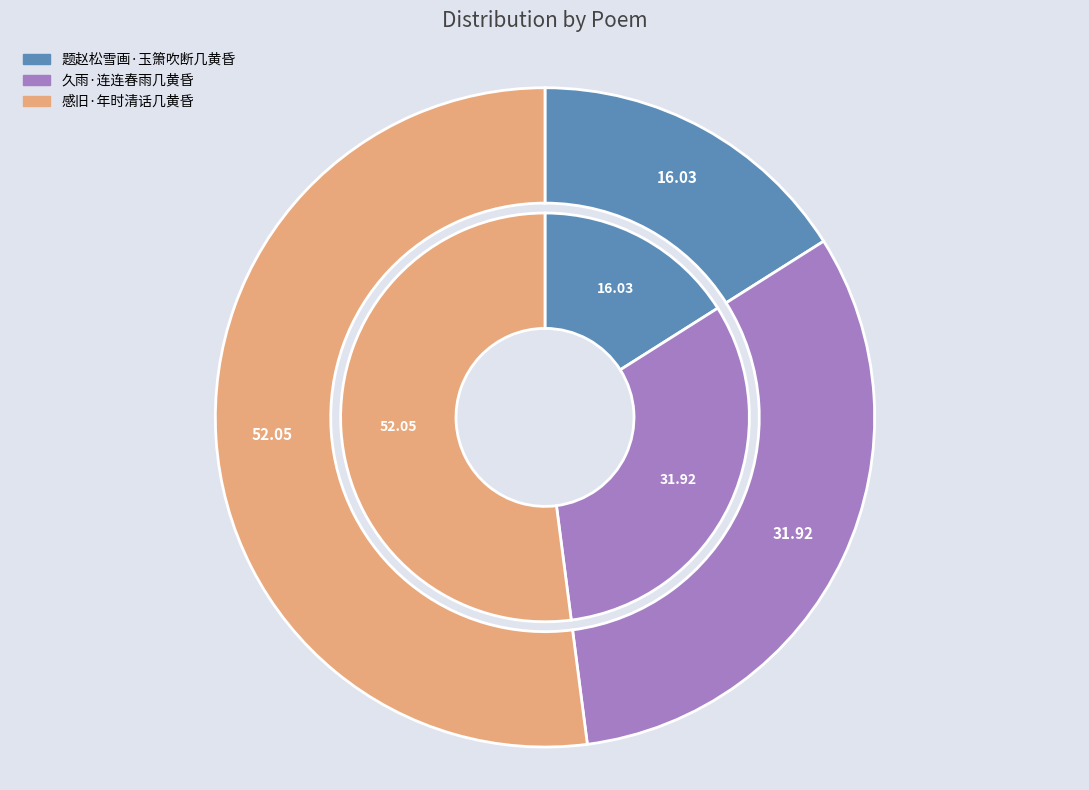

To the nearest percent, what is the difference between the largest and smallest slice percentages?

36%